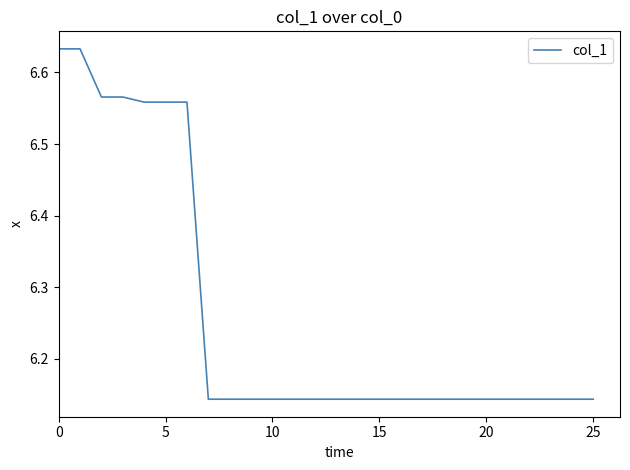

What is the difference between the maximum and minimum values?

0.5